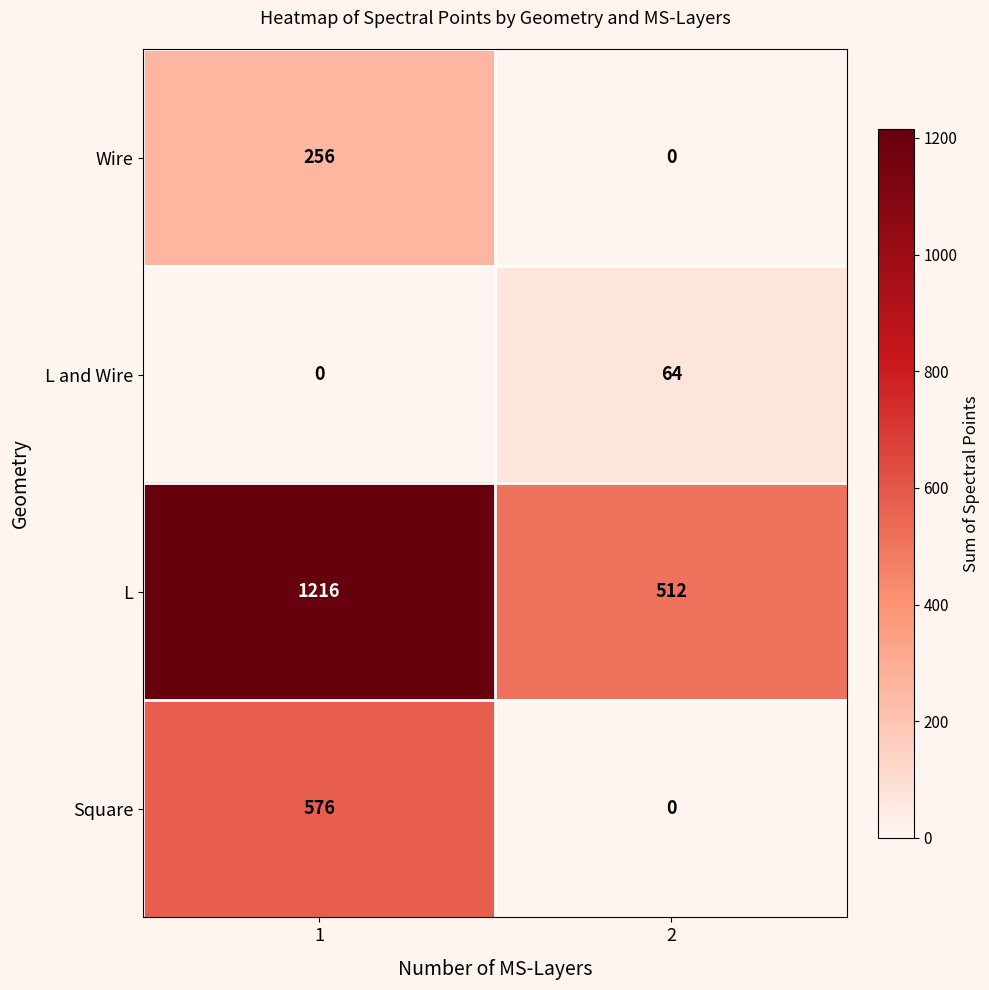

What is the sum of all Wire values?

256